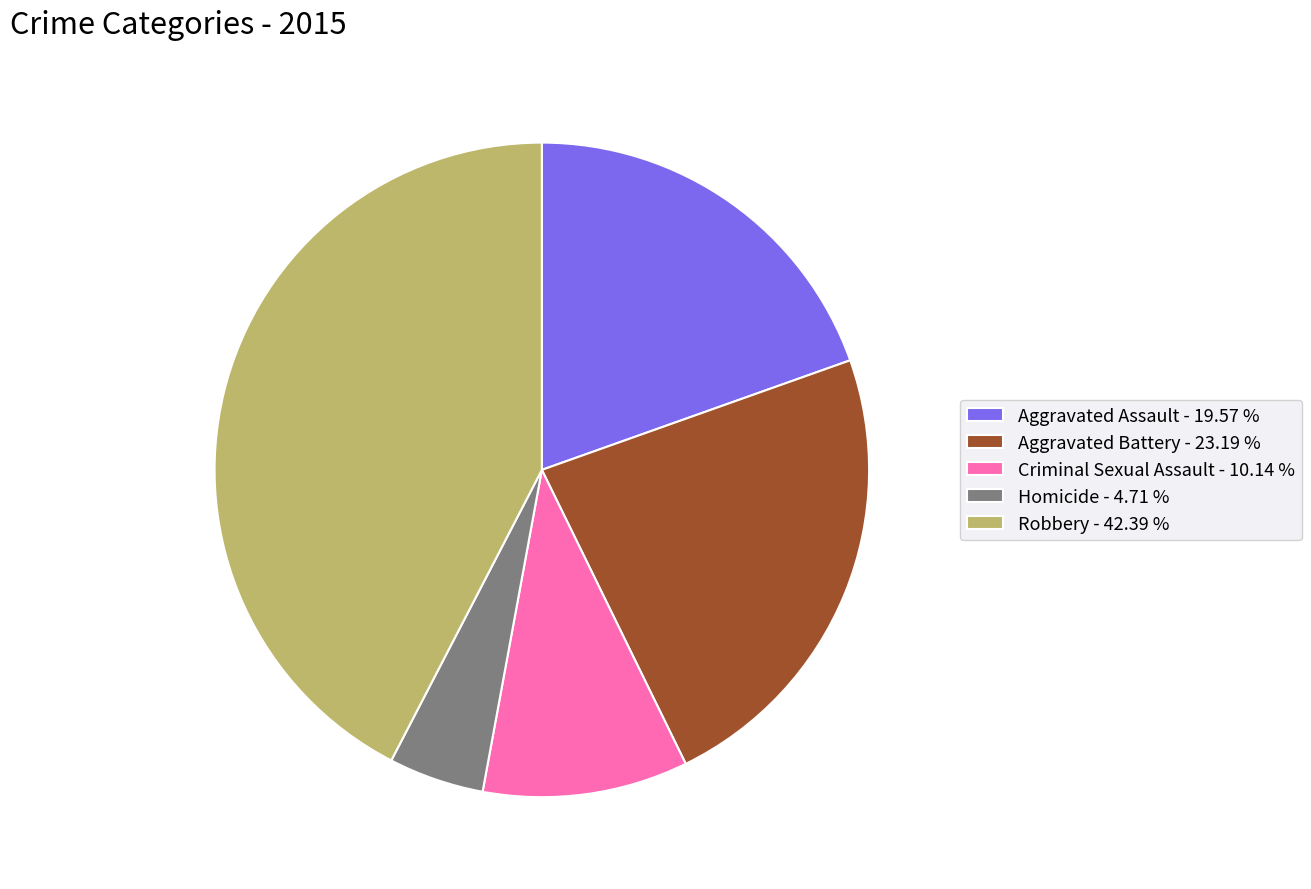

Approximately how many times larger is the value at Aggravated Battery - 23.19 % compared to Criminal Sexual Assault - 10.14 %?

2.3